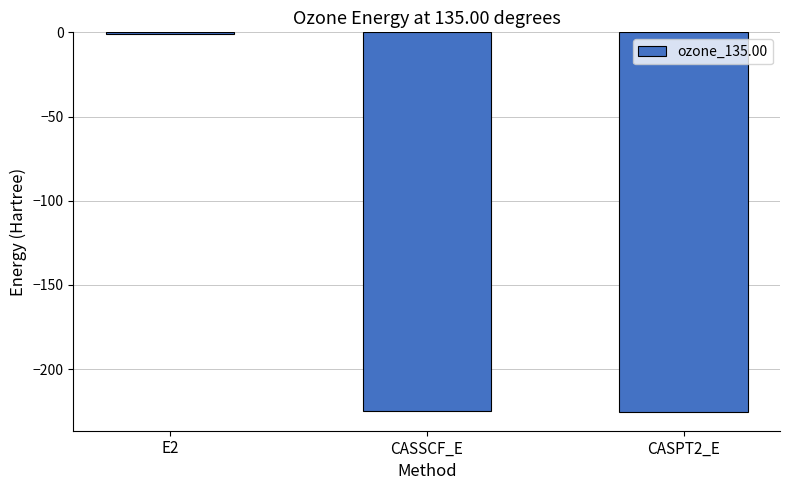

What is the change in value from E2 to CASPT2_E?

-224.6